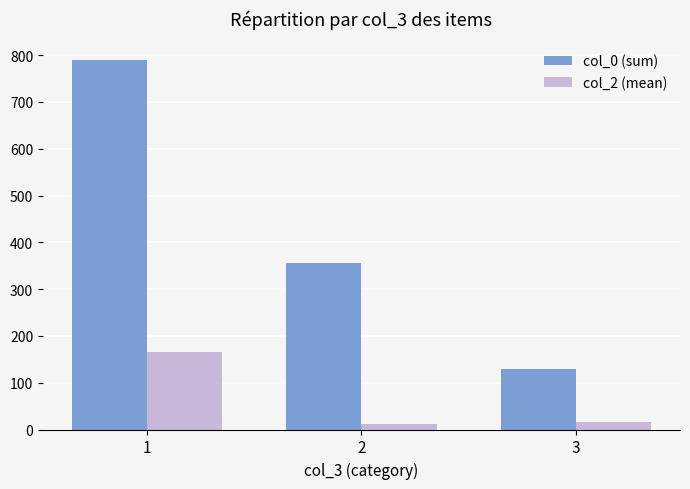

Read the col_0 (sum) value at 2.

355.0